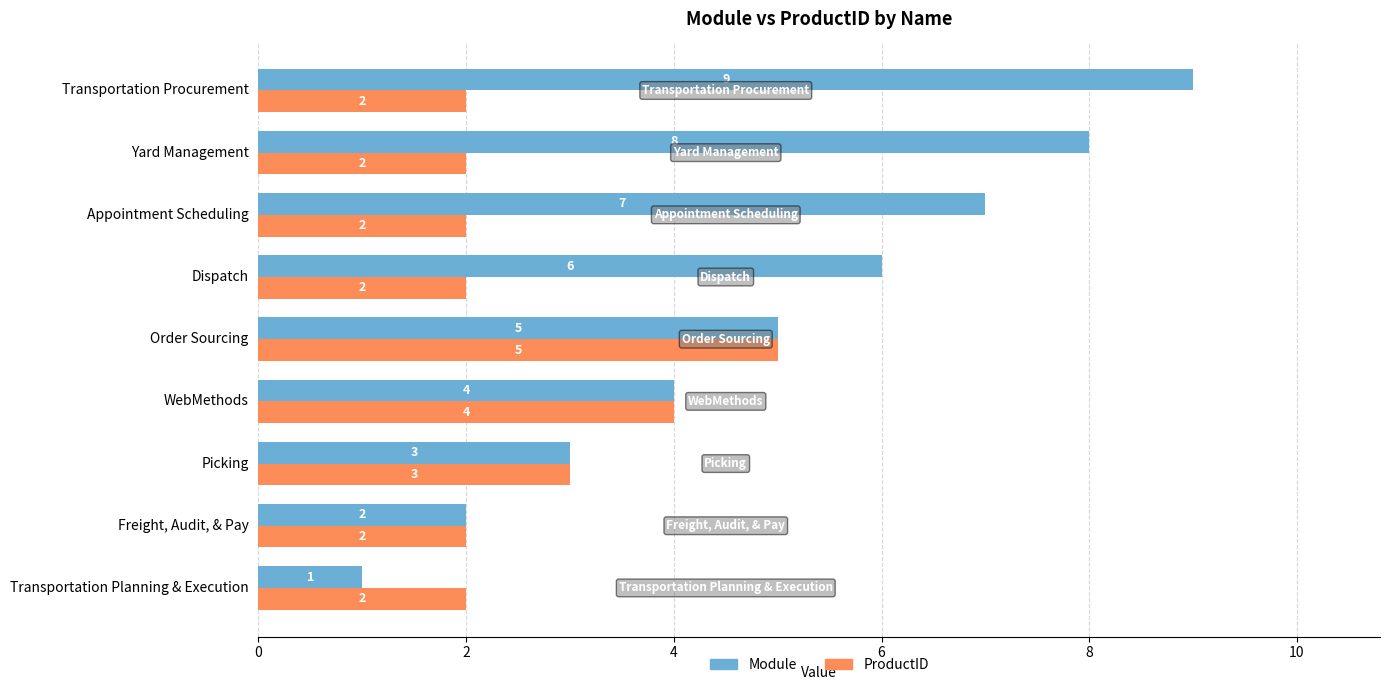

Rank the series by their maximum value, from highest to lowest.

Module, ProductID